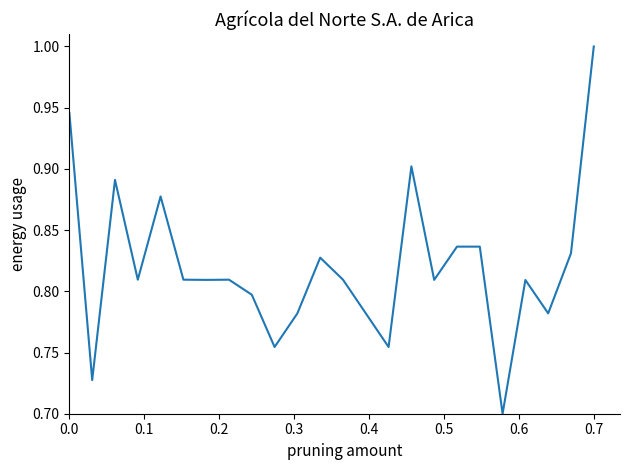

How many lines are shown in the chart?

1